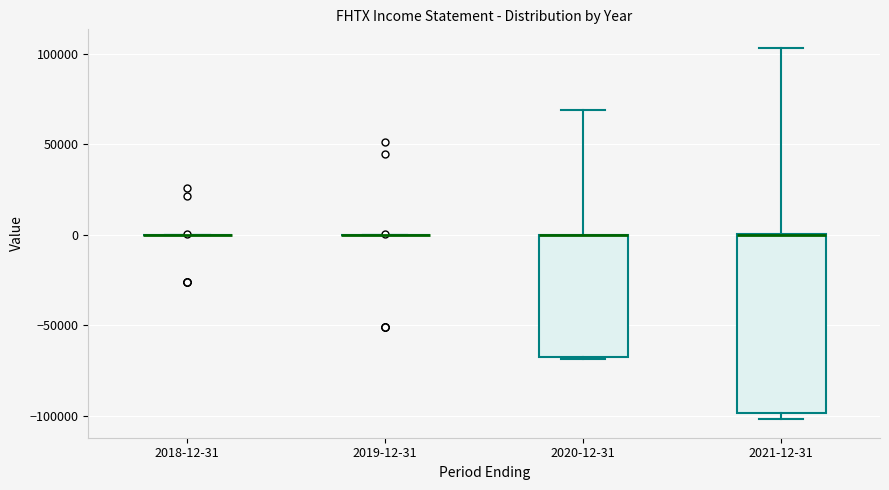

Comparing the boxes themselves (not the whiskers), which one is the tallest?

2021-12-31